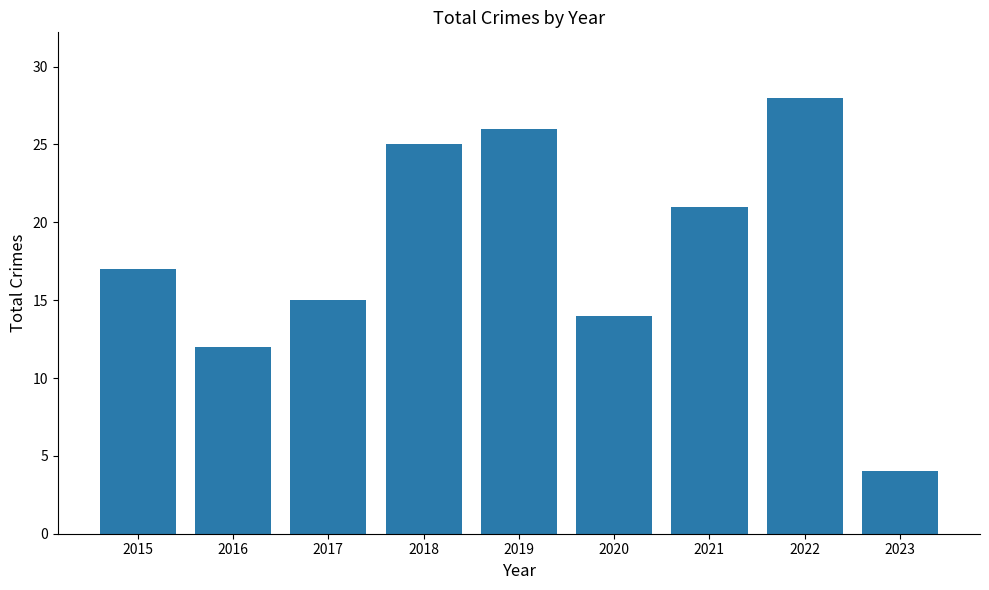

At which category does the chart reach its peak across all series?

2022